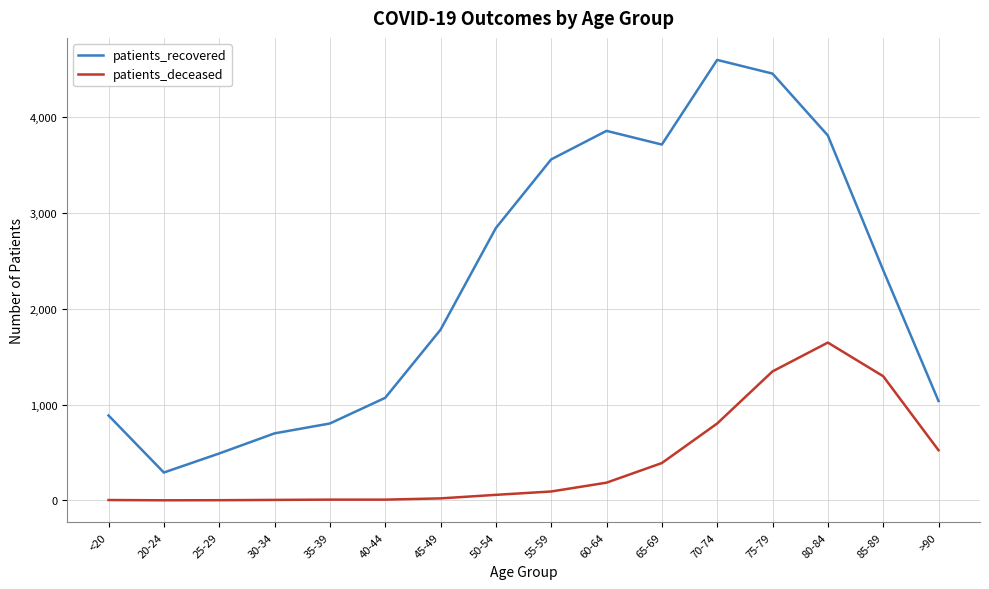

True or false: patients_recovered and patients_deceased cross at least once.

False